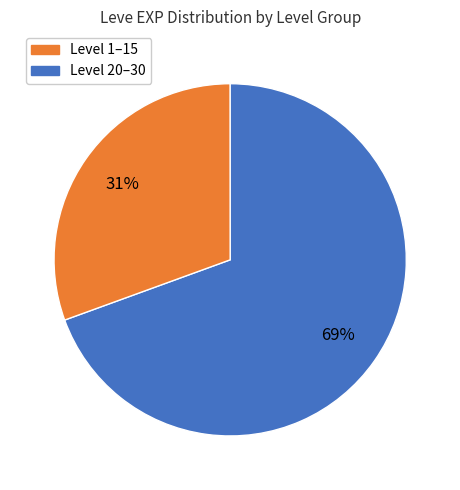

Does any single category account for the majority?

Yes